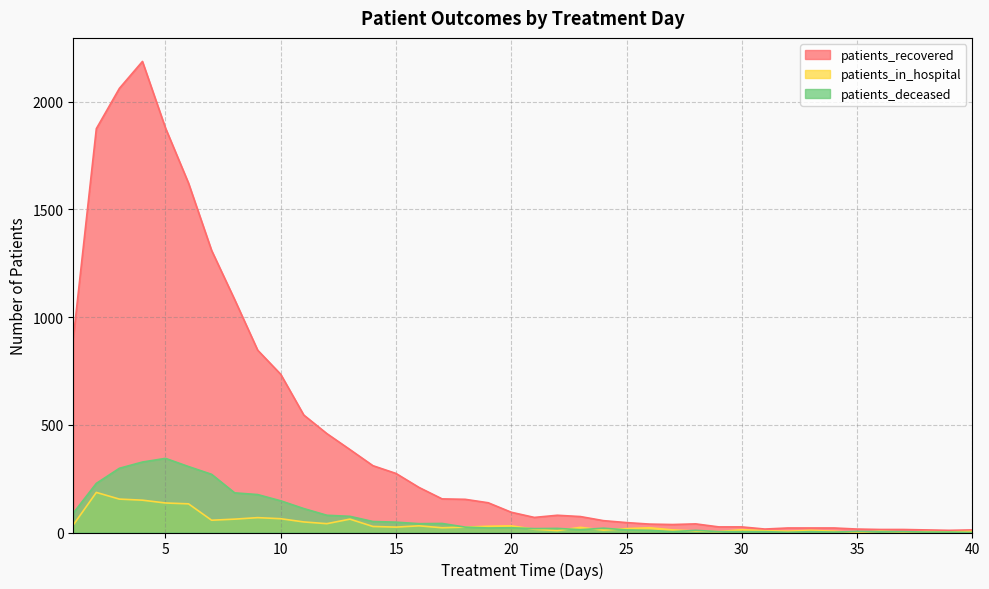

The value of patients_in_hospital at 26 is 22. True or false?

True